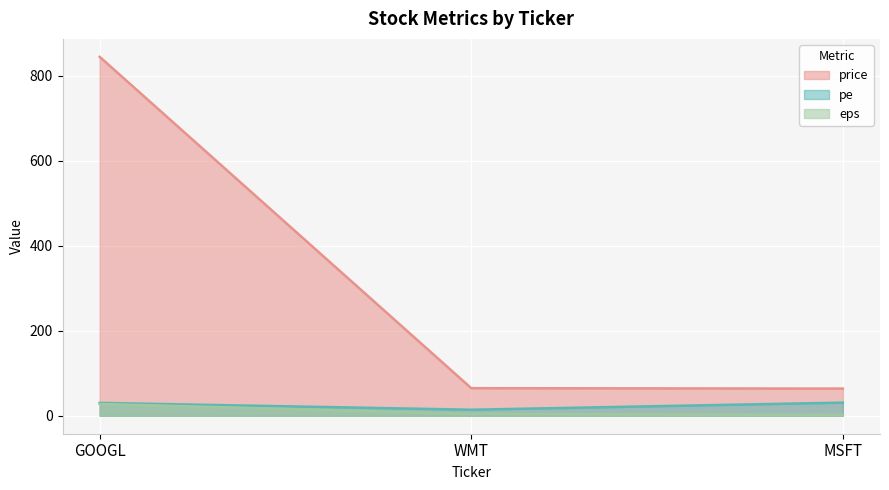

Which series has the largest total across all categories?

price